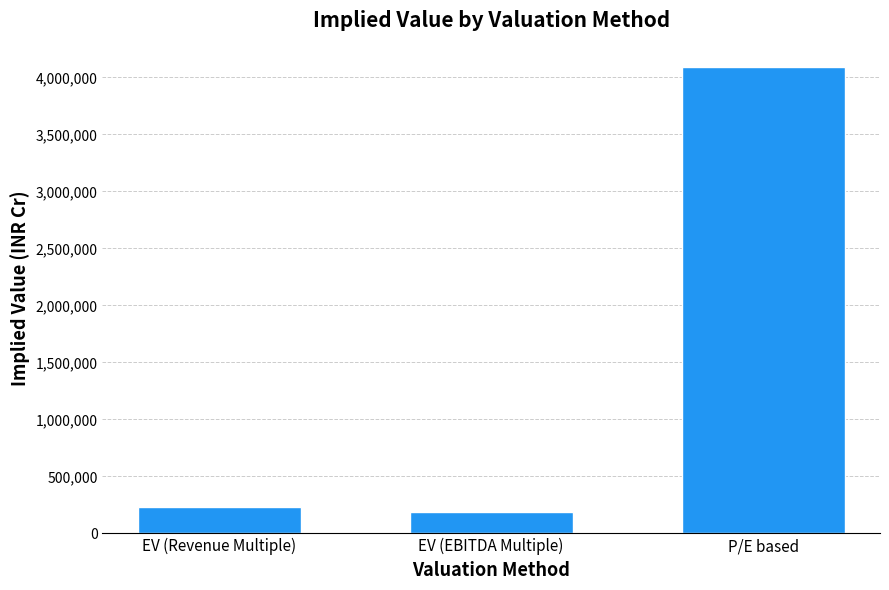

Reading left to right, transcribe all the data shown in this chart.

233971.4	187058.3	4091500.0